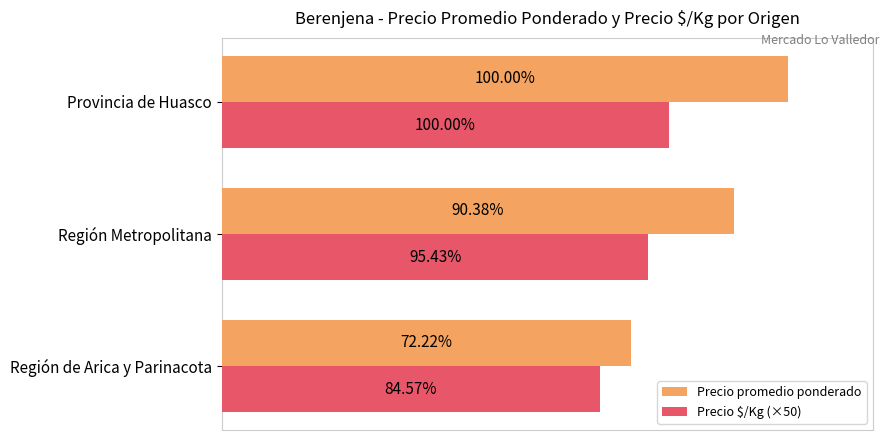

List the series in order of their peak value, lowest first.

Precio $/Kg (×50), Precio promedio ponderado